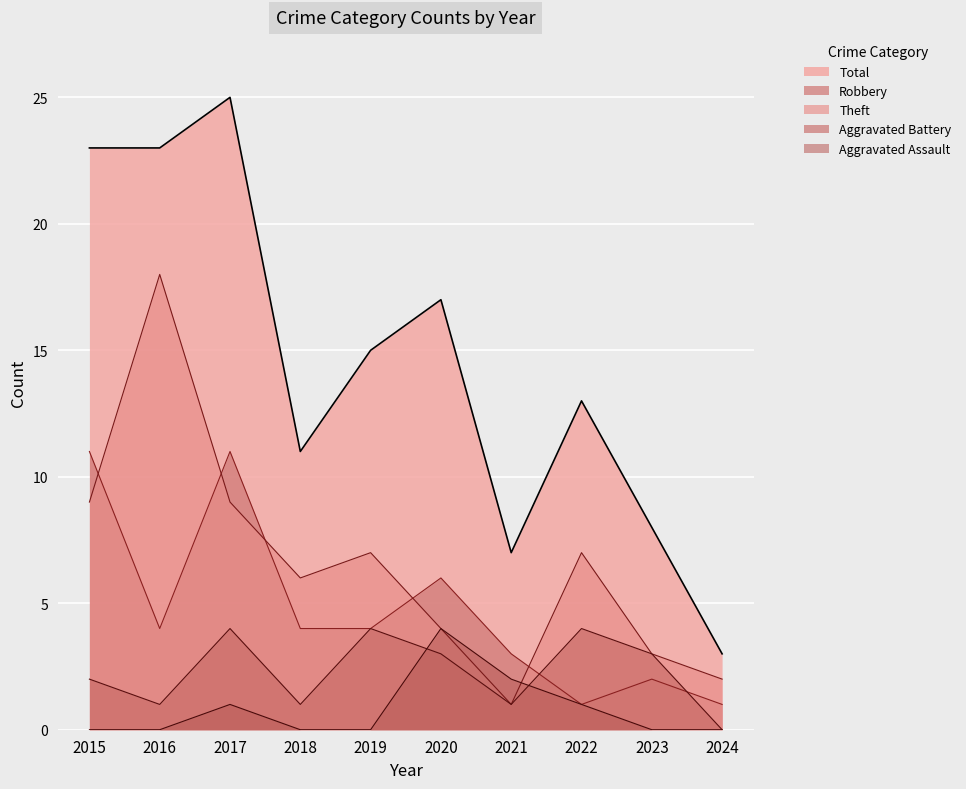

Between 2018 and 2024, which series saw the biggest shift?

Total